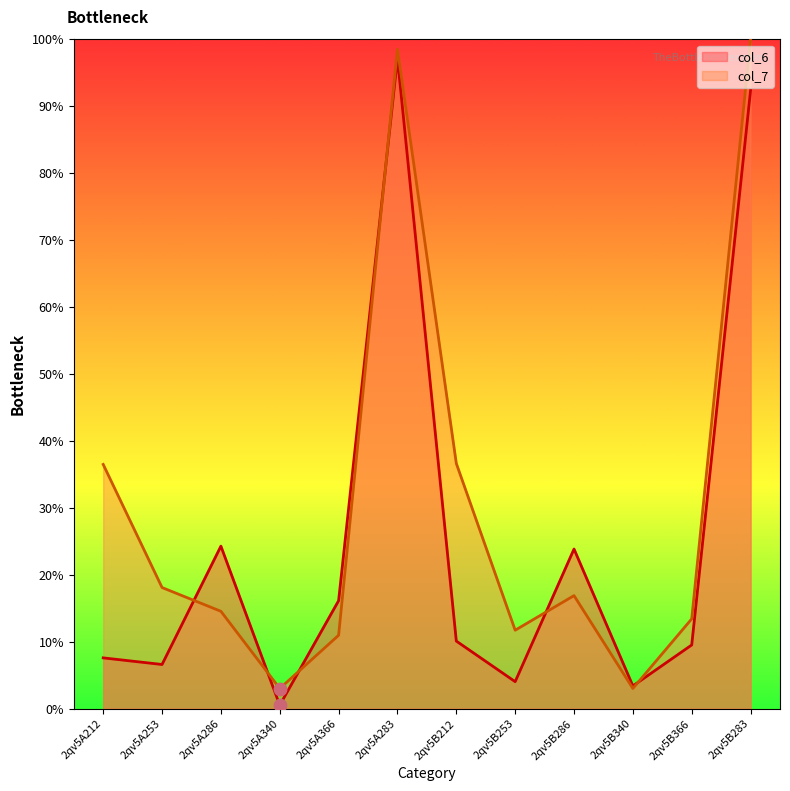

What are all the series names shown in the legend?

col_6, col_7